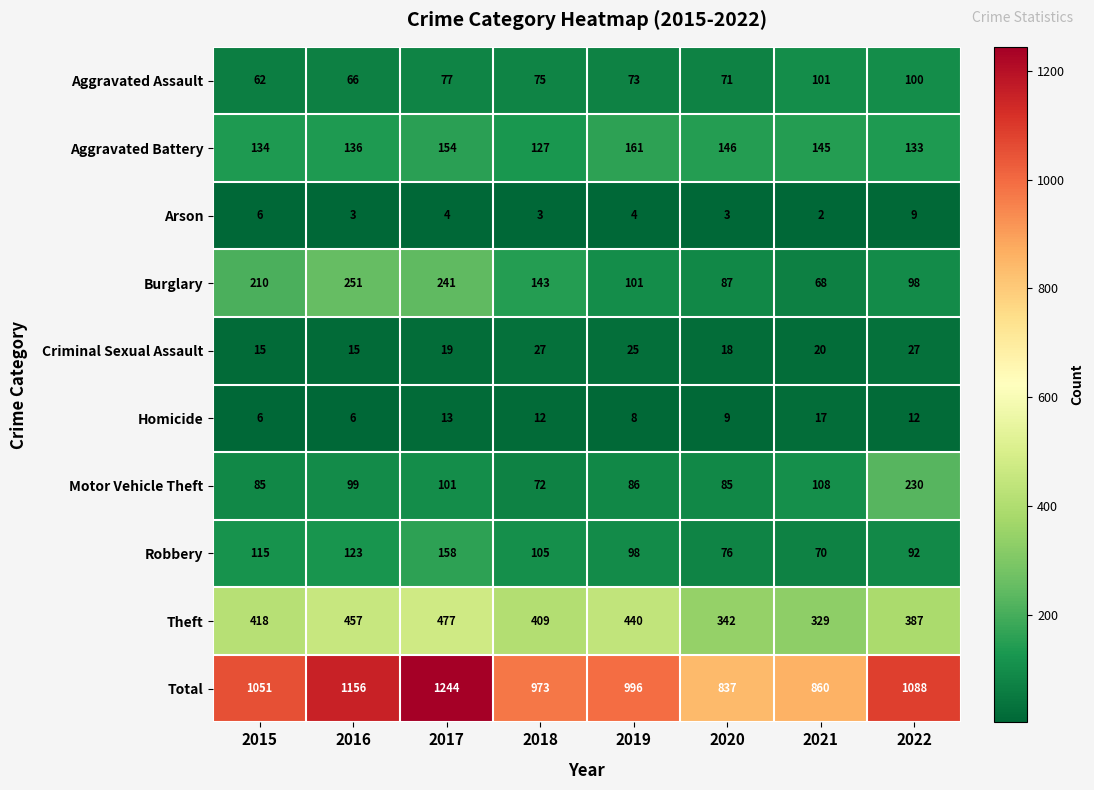

What is the smallest value displayed?

2